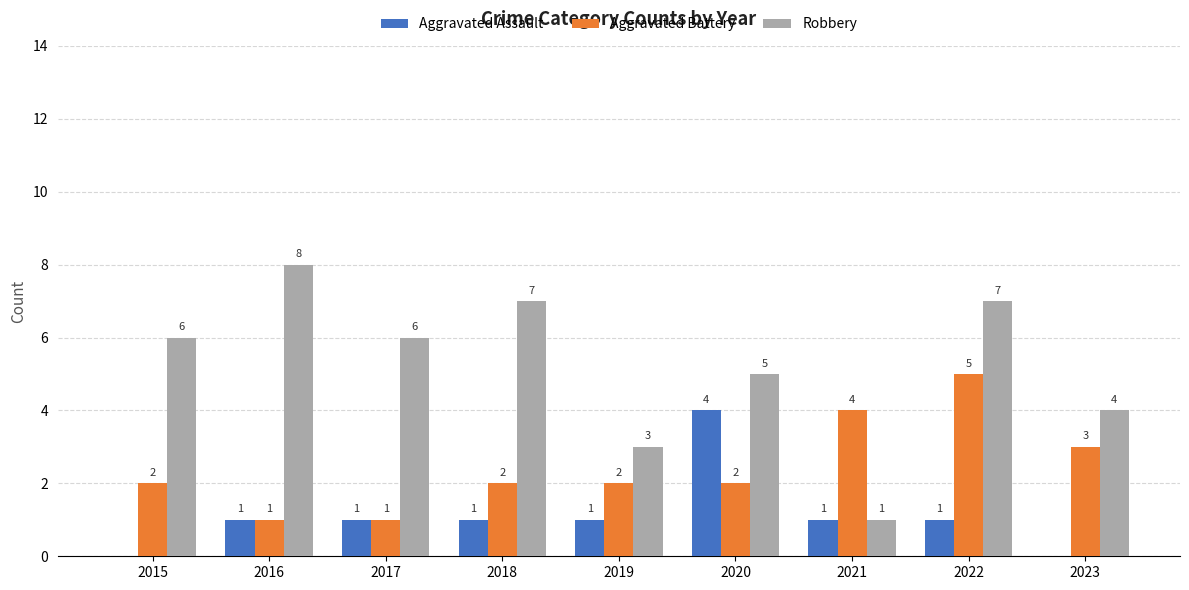

The value of Aggravated Battery at 2022 is 8. True or false?

False